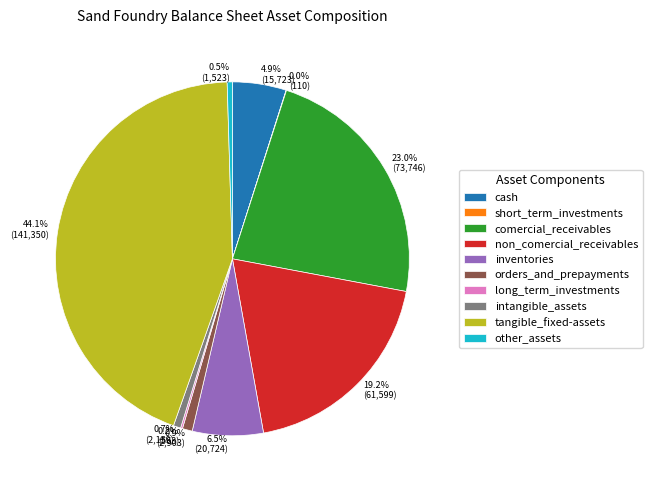

What portion of the pie excludes orders_and_prepayments?

99.1%